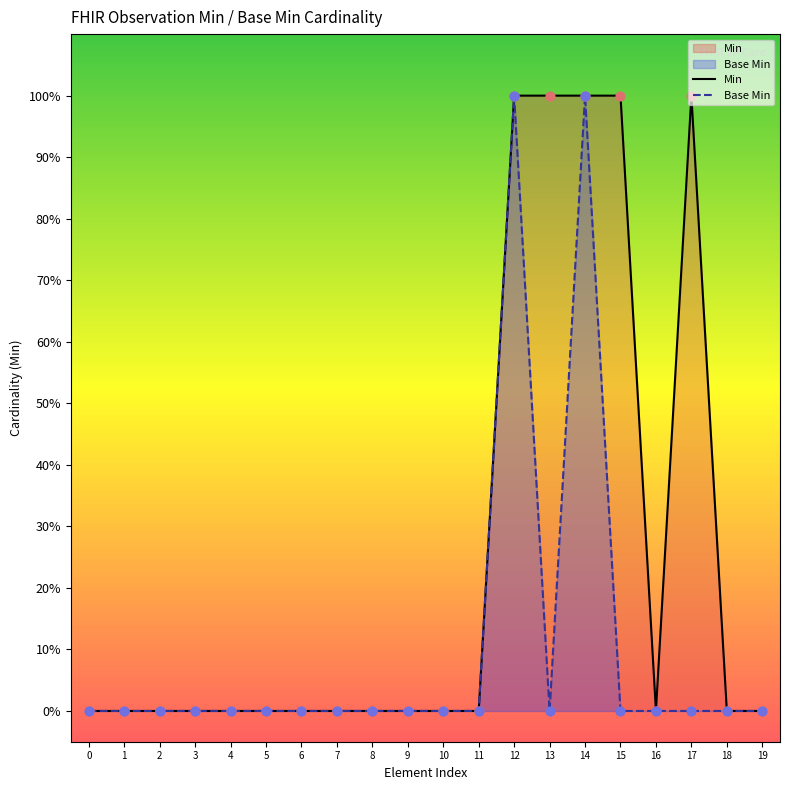

What are all the series names shown in the legend?

Min, Base Min